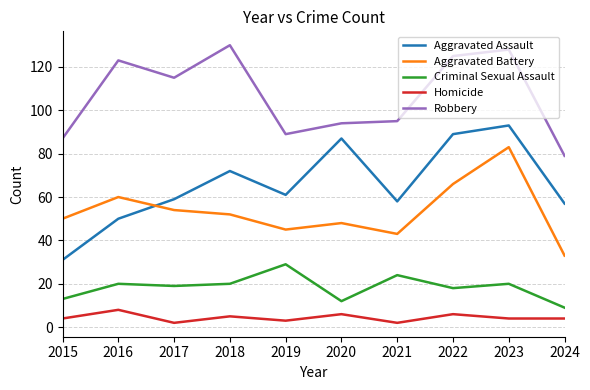

Is it true that Aggravated Assault equals 61 at 2019?

True